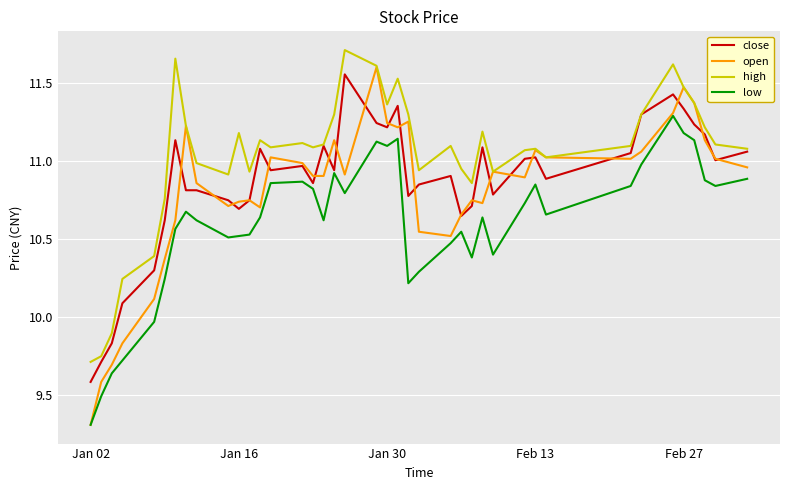

What is the minimum value shown in the chart?

9.3